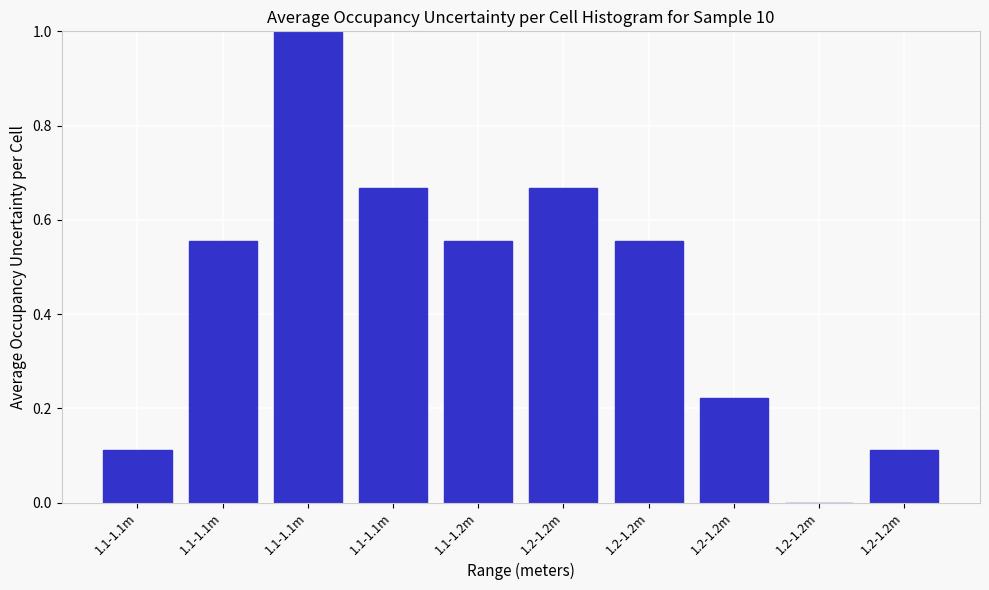

Count the number of categories in the chart.

10